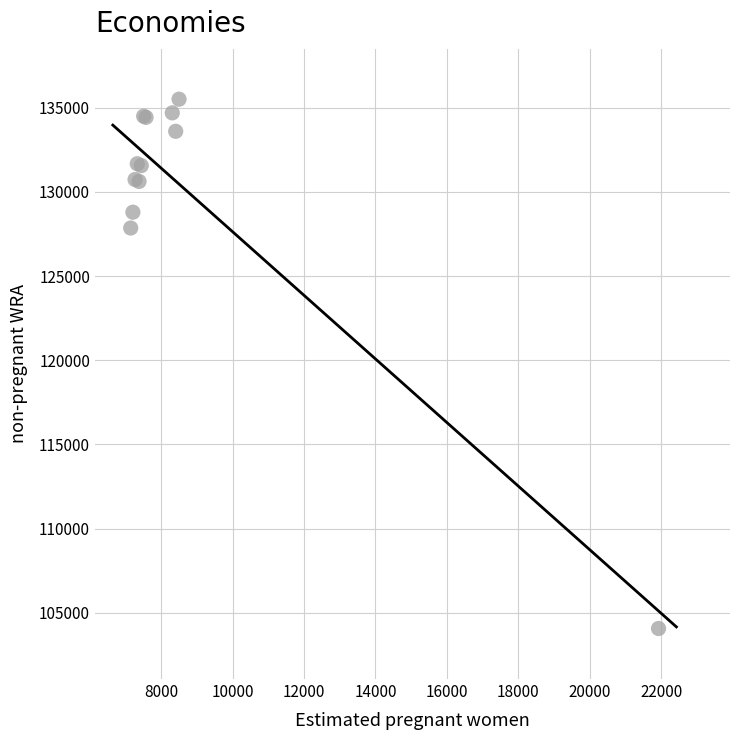

What Y value in the scatter plot is closest to 119786?

127849.7